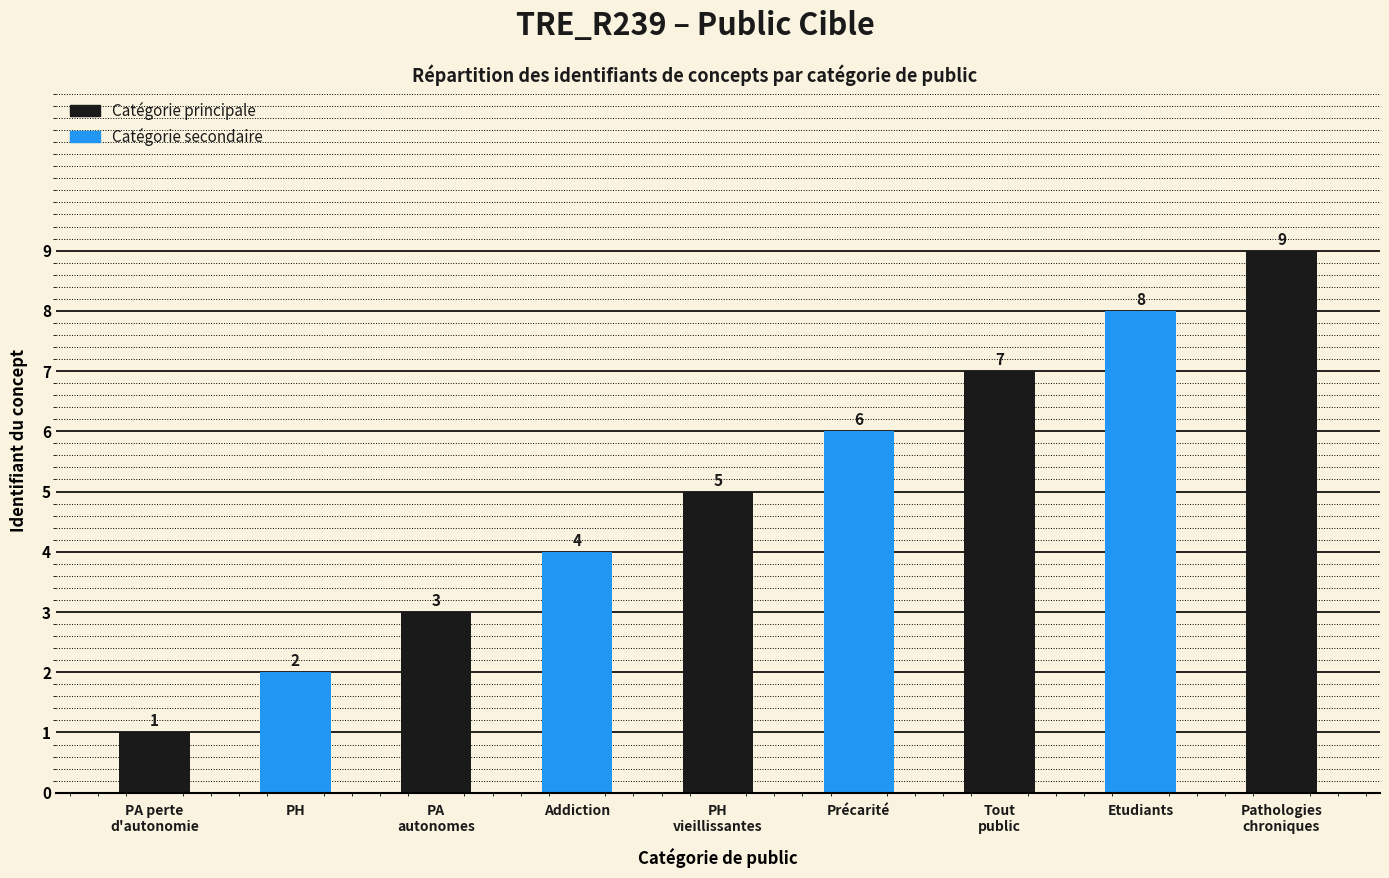

The value at Addiction is 4. True or false?

True